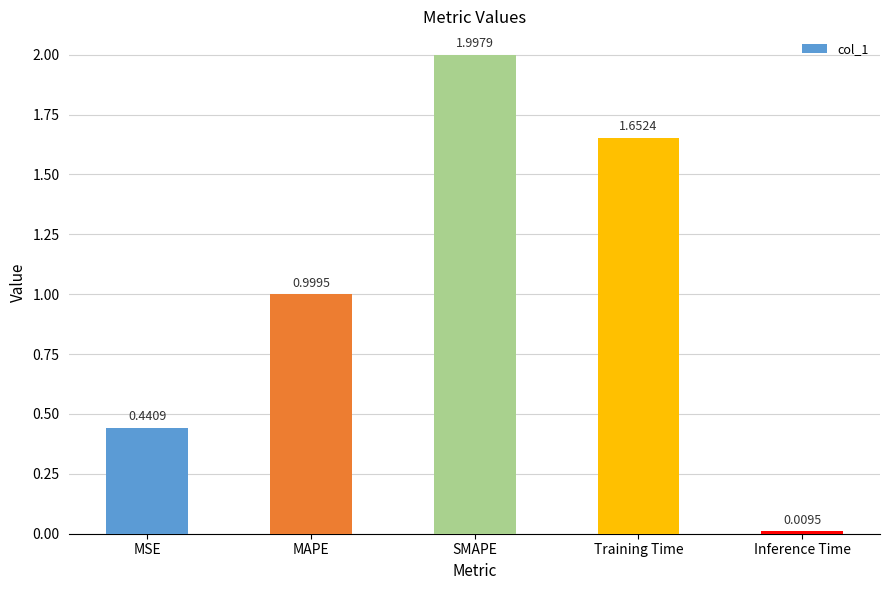

Does the chart contain stacked bars?

No